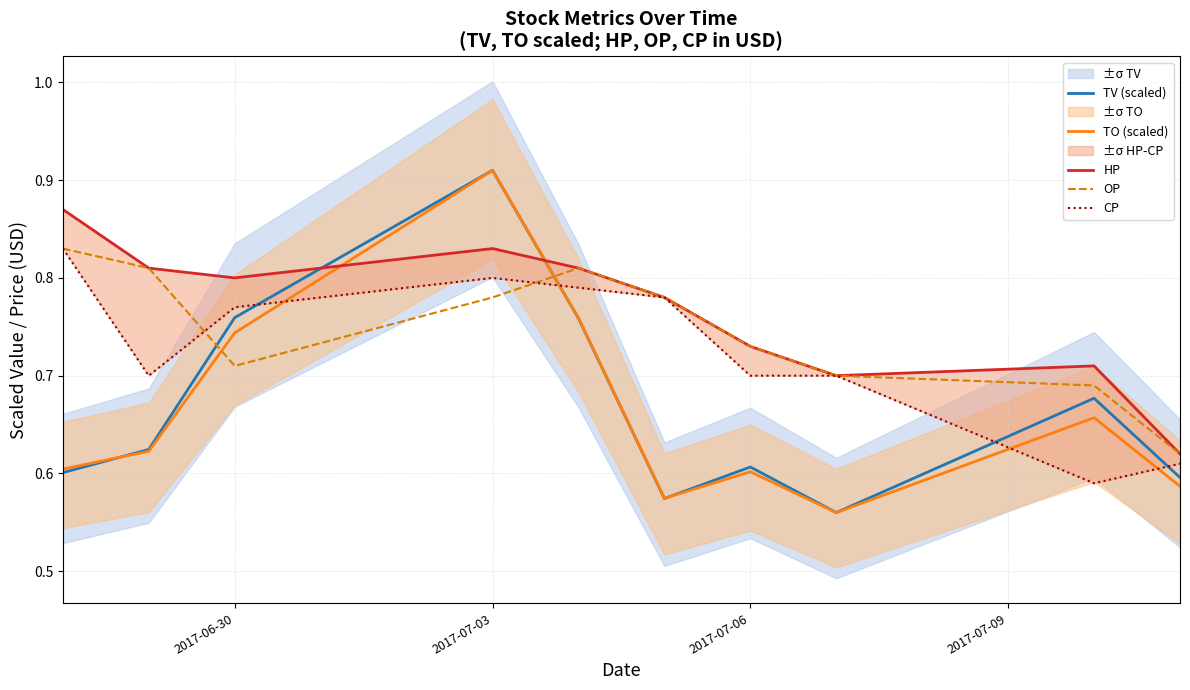

True or false: TO (scaled) has a value of 0.6 at 2017-07-06.

True